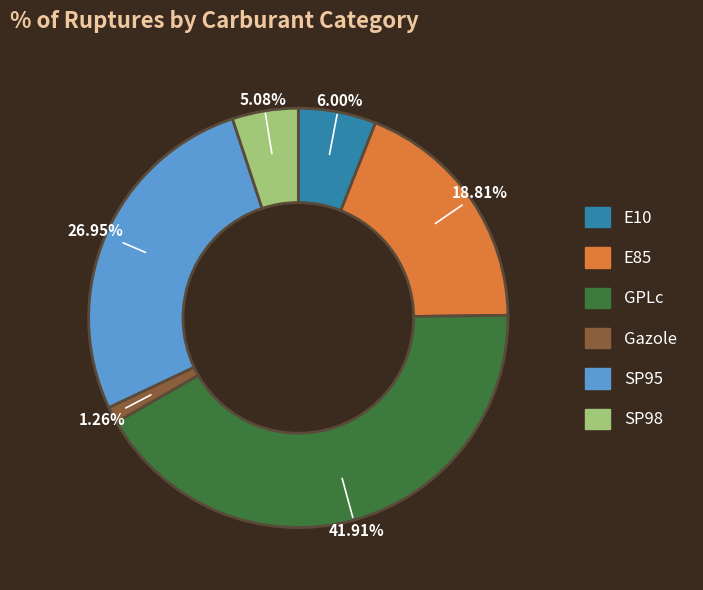

Count the number of slices in the pie.

6